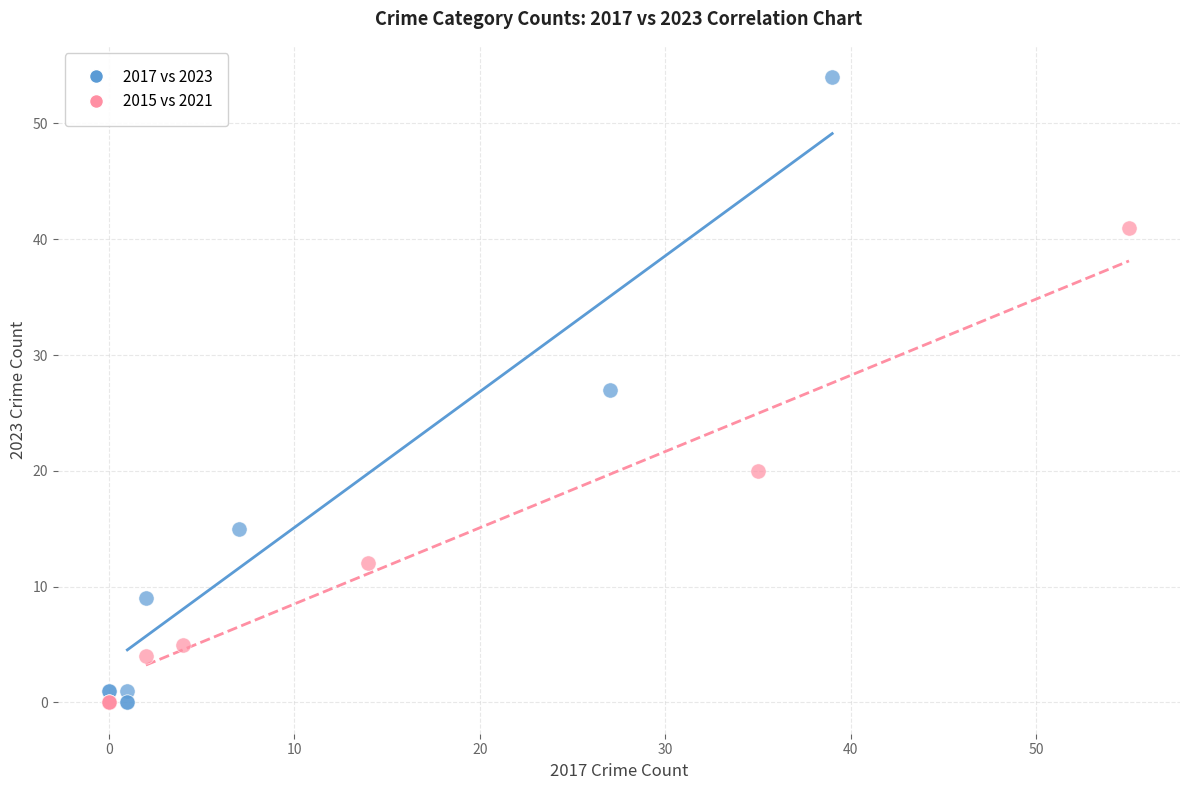

Which series has the widest spread of Y values?

2017 vs 2023